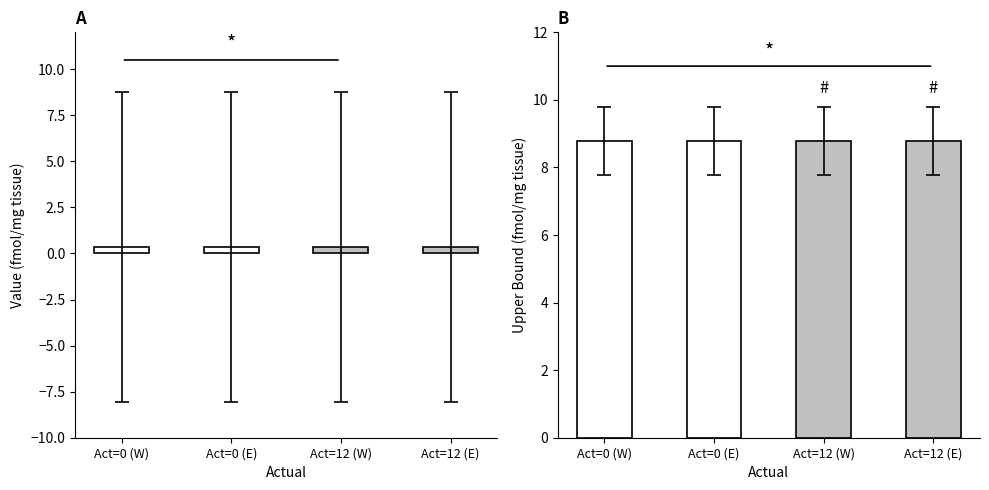

The value of Forecasted_Quantity at 0 is 0.4. True or false?

True